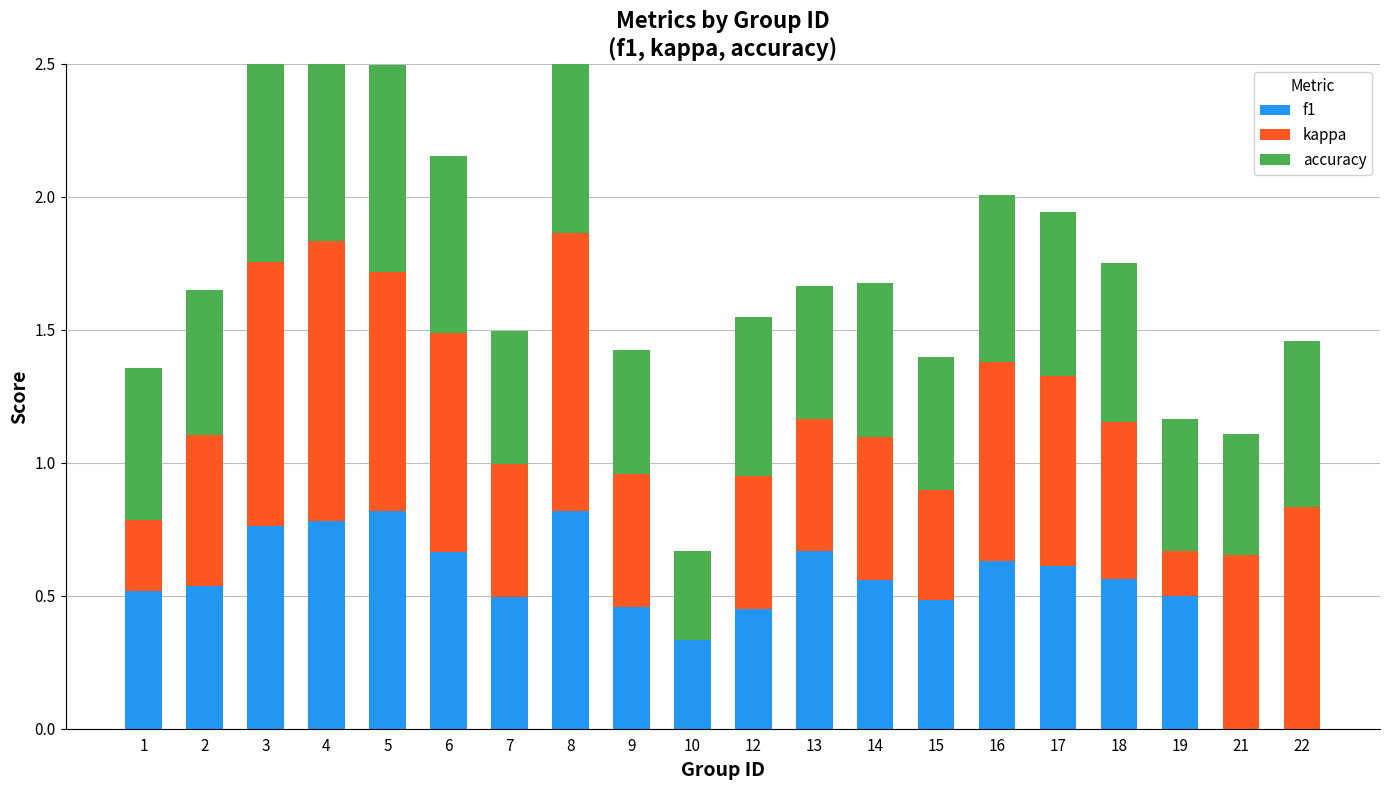

Reading left to right, what are all the values shown in this chart?

f1: 0.5	0.5	0.8	0.8	0.8	0.7	0.5	0.8	0.5	0.3	0.5	0.7	0.6	0.5	0.6	0.6	0.6	0.5	0.0	0.0
kappa: 0.3	0.6	1.0	1.1	0.9	0.8	0.5	1.0	0.5	0.0	0.5	0.5	0.5	0.4	0.8	0.7	0.6	0.2	0.7	0.8
accuracy: 0.6	0.5	0.8	0.8	0.8	0.7	0.5	0.8	0.5	0.3	0.6	0.5	0.6	0.5	0.6	0.6	0.6	0.5	0.5	0.6